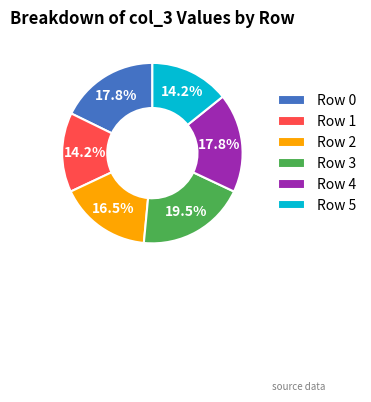

How much of the chart is everything except Row 2?

83.5%